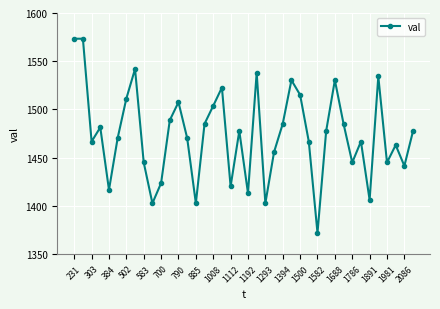

What is the maximum value shown in the chart?

1573.3